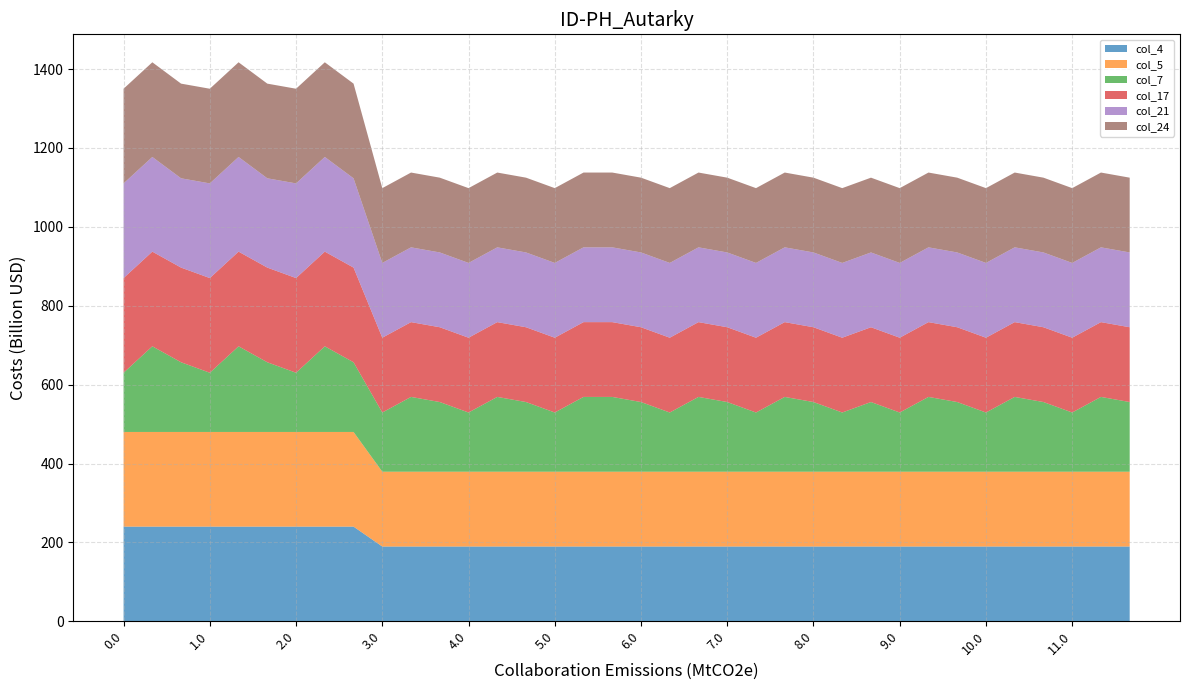

Reading right to left, transcribe all the data shown in this chart.

col_4: 11.2=189.6	11.1=189.6	11.0=189.6	10.2=189.6	10.1=189.6	10.0=189.6	9.2=189.6	9.1=189.6	9.0=189.6	8.2=189.6	8.1=189.6	8.0=189.6	7.2=189.6	7.1=189.6	7.0=189.6	6.2=189.6	6.1=189.6	6.0=189.6	5.2=189.6	5.1=189.6	5.0=189.6	4.2=189.6	4.1=189.6	4.0=189.6	3.2=189.6	3.1=189.6	3.0=189.6	2.2=240.0	2.1=240.0	2.0=240.0	1.2=240.0	1.1=240.0	1.0=240.0	0.2=240.0	0.1=240.0	0.0=240.0
col_5: 11.2=189.6	11.1=189.6	11.0=189.6	10.2=189.6	10.1=189.6	10.0=189.6	9.2=189.6	9.1=189.6	9.0=189.6	8.2=189.6	8.1=189.6	8.0=189.6	7.2=189.6	7.1=189.6	7.0=189.6	6.2=189.6	6.1=189.6	6.0=189.6	5.2=189.6	5.1=189.6	5.0=189.6	4.2=189.6	4.1=189.6	4.0=189.6	3.2=189.6	3.1=189.6	3.0=189.6	2.2=240.0	2.1=240.0	2.0=240.0	1.2=240.0	1.1=240.0	1.0=240.0	0.2=240.0	0.1=240.0	0.0=240.0
col_7: 11.2=176.6	11.1=189.6	11.0=150.1	10.2=176.6	10.1=189.6	10.0=150.1	9.2=176.6	9.1=189.6	9.0=150.1	8.2=176.6	8.1=150.1	8.0=176.6	7.2=189.6	7.1=150.1	7.0=176.6	6.2=189.6	6.1=150.1	6.0=176.6	5.2=189.6	5.1=189.6	5.0=150.1	4.2=176.6	4.1=189.6	4.0=150.1	3.2=176.6	3.1=189.6	3.0=150.1	2.2=176.6	2.1=217.1	2.0=150.1	1.2=176.6	1.1=217.1	1.0=150.1	0.2=176.6	0.1=217.1	0.0=150.1
col_17: 11.2=189.6	11.1=189.6	11.0=189.6	10.2=189.6	10.1=189.6	10.0=189.6	9.2=189.6	9.1=189.6	9.0=189.6	8.2=189.6	8.1=189.6	8.0=189.6	7.2=189.6	7.1=189.6	7.0=189.6	6.2=189.6	6.1=189.6	6.0=189.6	5.2=189.6	5.1=189.6	5.0=189.6	4.2=189.6	4.1=189.6	4.0=189.6	3.2=189.6	3.1=189.6	3.0=189.6	2.2=240.0	2.1=240.0	2.0=240.0	1.2=240.0	1.1=240.0	1.0=240.0	0.2=240.0	0.1=240.0	0.0=240.0
col_21: 11.2=189.6	11.1=189.6	11.0=189.6	10.2=189.6	10.1=189.6	10.0=189.6	9.2=189.6	9.1=189.6	9.0=189.6	8.2=189.6	8.1=189.6	8.0=189.6	7.2=189.6	7.1=189.6	7.0=189.6	6.2=189.6	6.1=189.6	6.0=189.6	5.2=189.6	5.1=189.6	5.0=189.6	4.2=189.6	4.1=189.6	4.0=189.6	3.2=189.6	3.1=189.6	3.0=189.6	2.2=226.4	2.1=240.0	2.0=240.0	1.2=226.4	1.1=240.0	1.0=240.0	0.2=226.4	0.1=240.0	0.0=240.0
col_24: 11.2=189.6	11.1=189.6	11.0=189.6	10.2=189.6	10.1=189.6	10.0=189.6	9.2=189.6	9.1=189.6	9.0=189.6	8.2=189.6	8.1=189.6	8.0=189.6	7.2=189.6	7.1=189.6	7.0=189.6	6.2=189.6	6.1=189.6	6.0=189.6	5.2=189.6	5.1=189.6	5.0=189.6	4.2=189.6	4.1=189.6	4.0=189.6	3.2=189.6	3.1=189.6	3.0=189.6	2.2=240.0	2.1=240.0	2.0=240.0	1.2=240.0	1.1=240.0	1.0=240.0	0.2=240.0	0.1=240.0	0.0=240.0